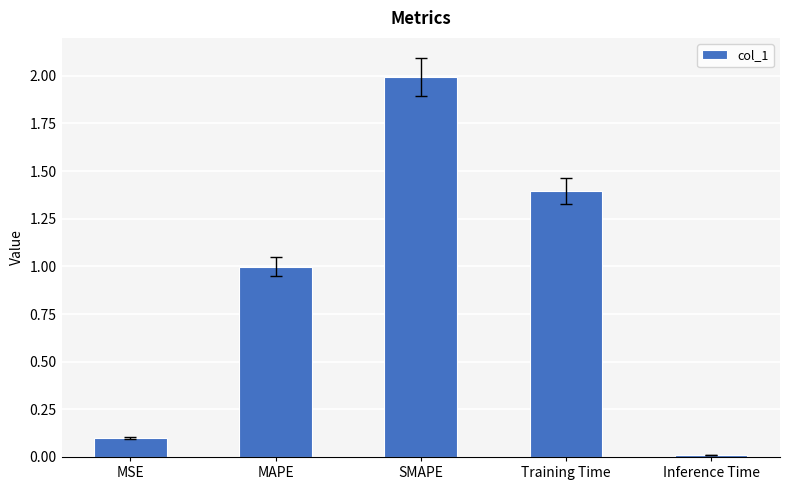

Where is the data nearest to the value 1?

MAPE